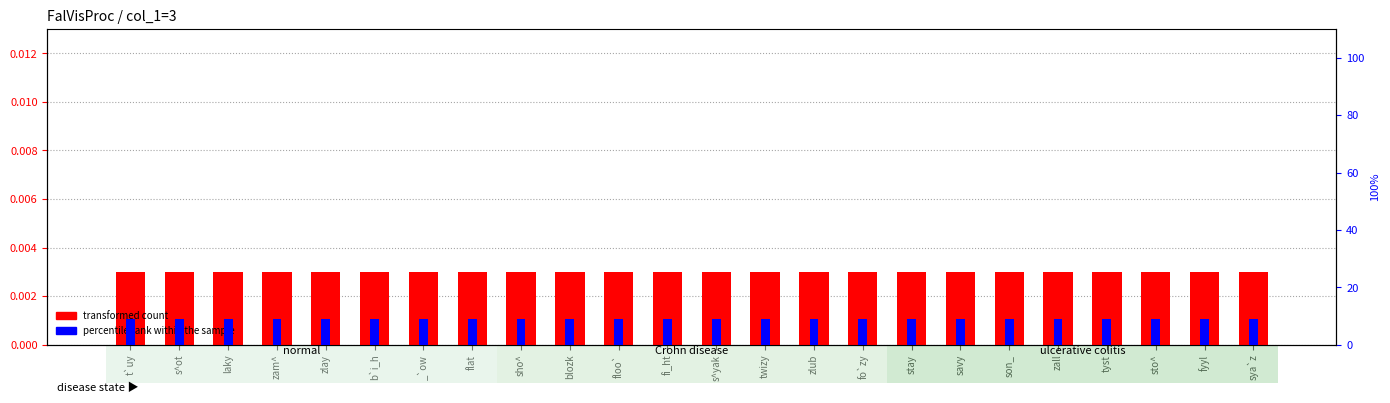

Does the chart contain any negative values?

No